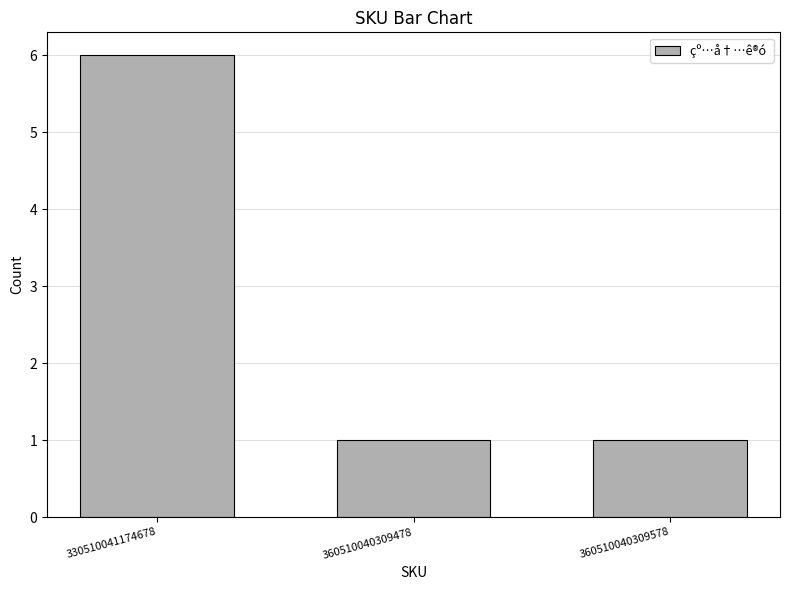

Approximately how many times larger is the value at 360510040309478 compared to 360510040309578?

1.0